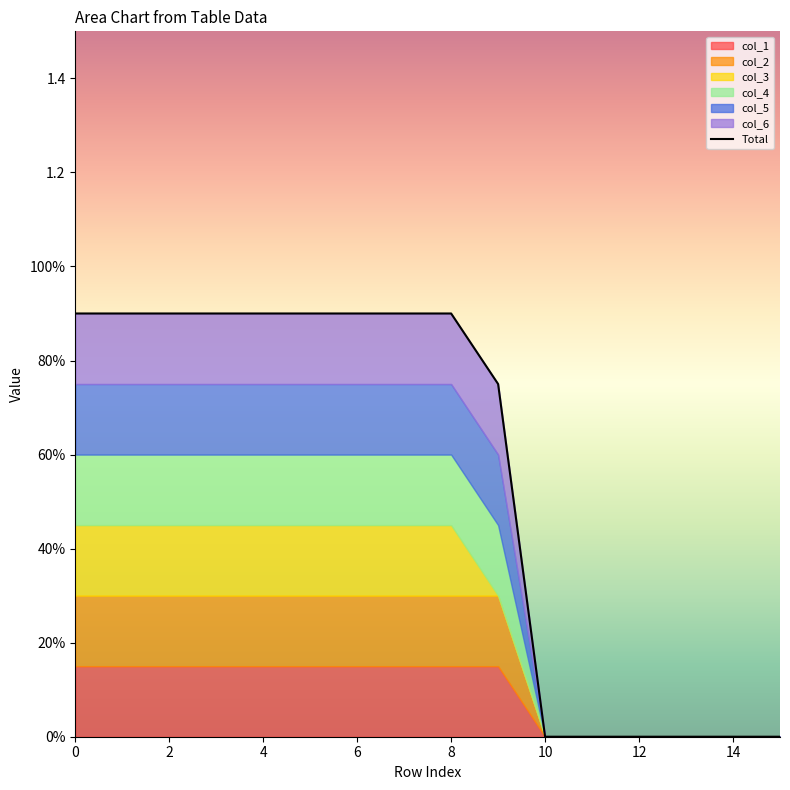

How many positive values are there?

10